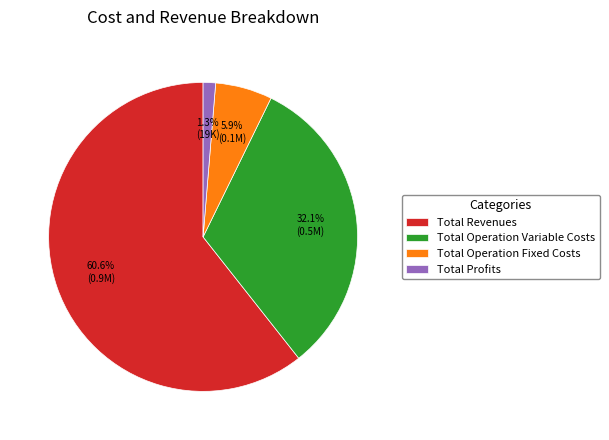

Which category has the biggest portion of the pie?

Total Revenues